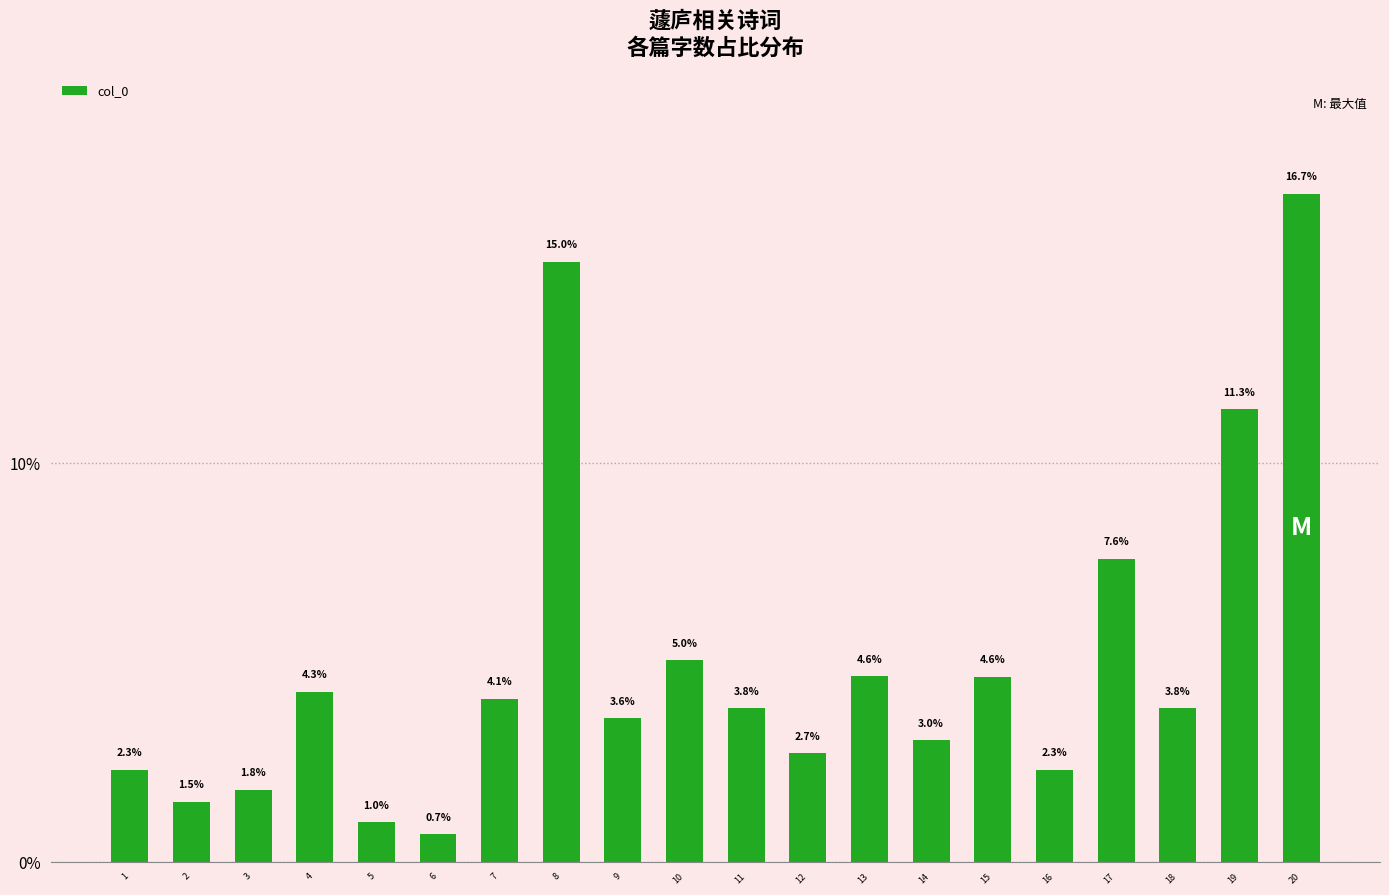

What is the sum of the values at 19 and 13?

16.0